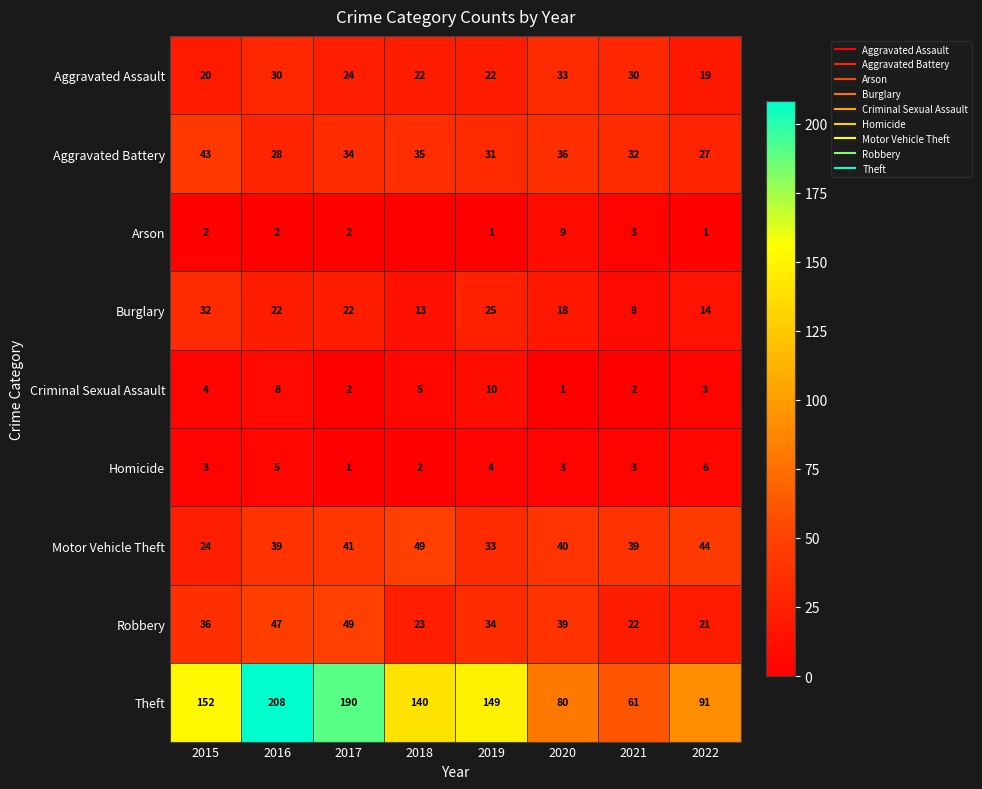

What is the difference between the highest and lowest values at 2016?

206